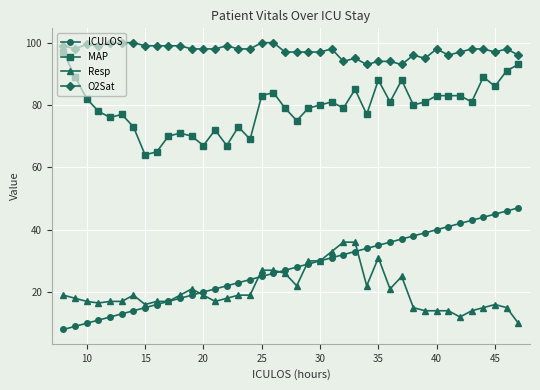

True or false: O2Sat has more than 1 interior local peaks.

True